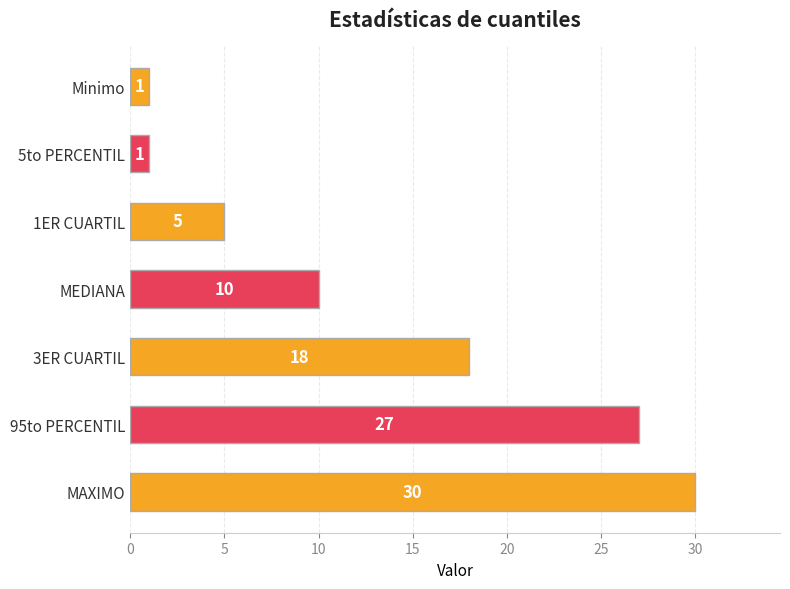

True or false: the data shows 30 at MAXIMO.

True